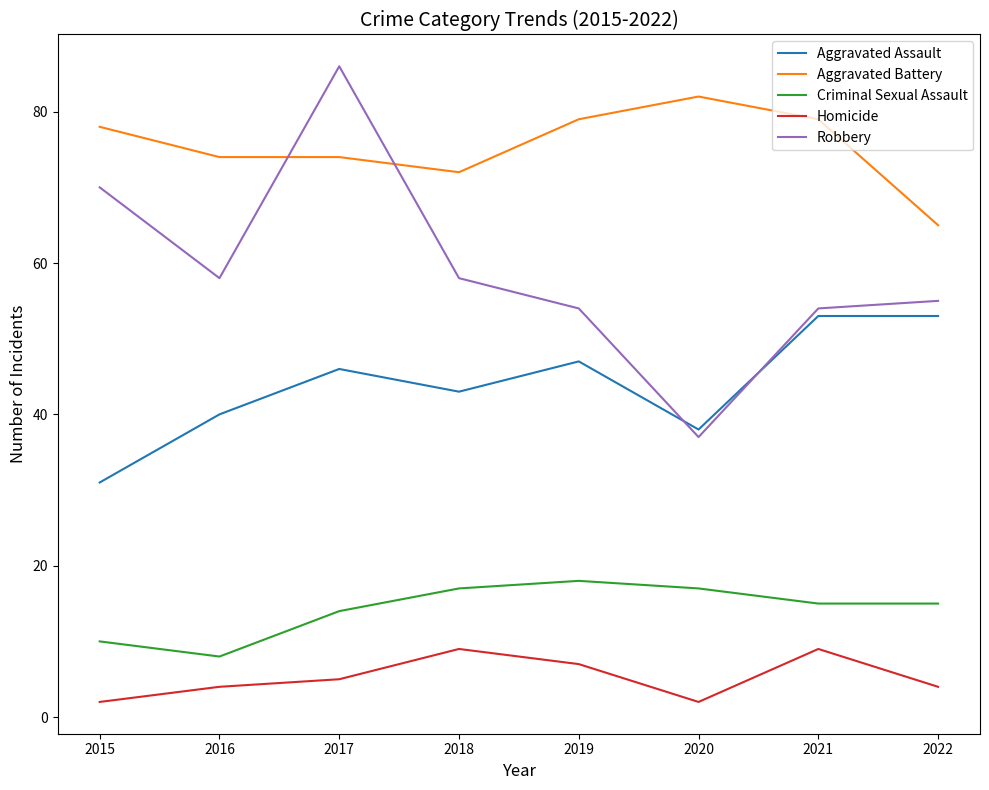

What is the sum of the Aggravated Battery values at 2015 and 2020?

160